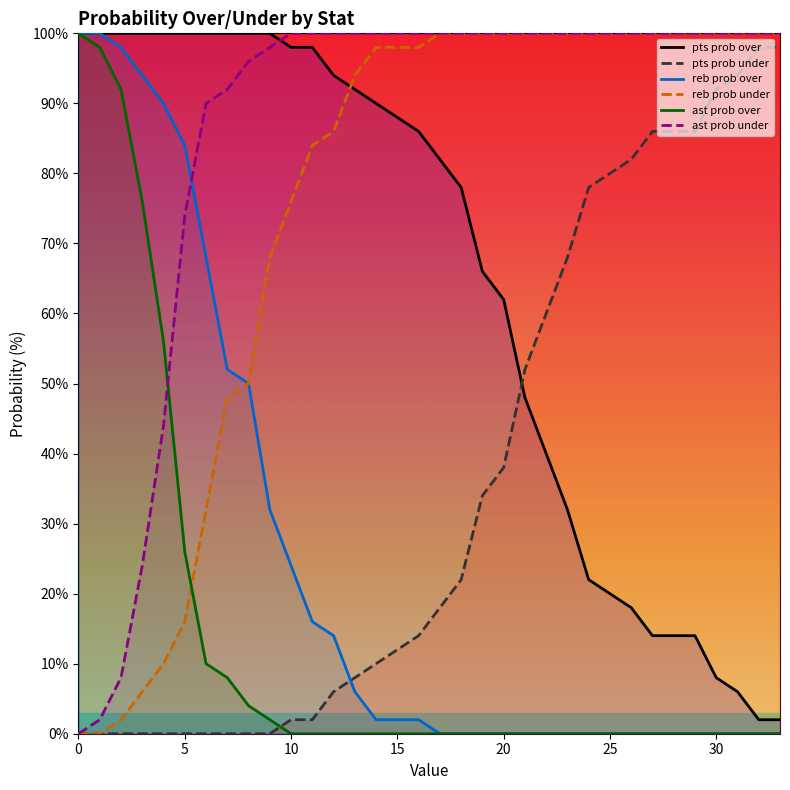

What is the greatest value displayed?

100